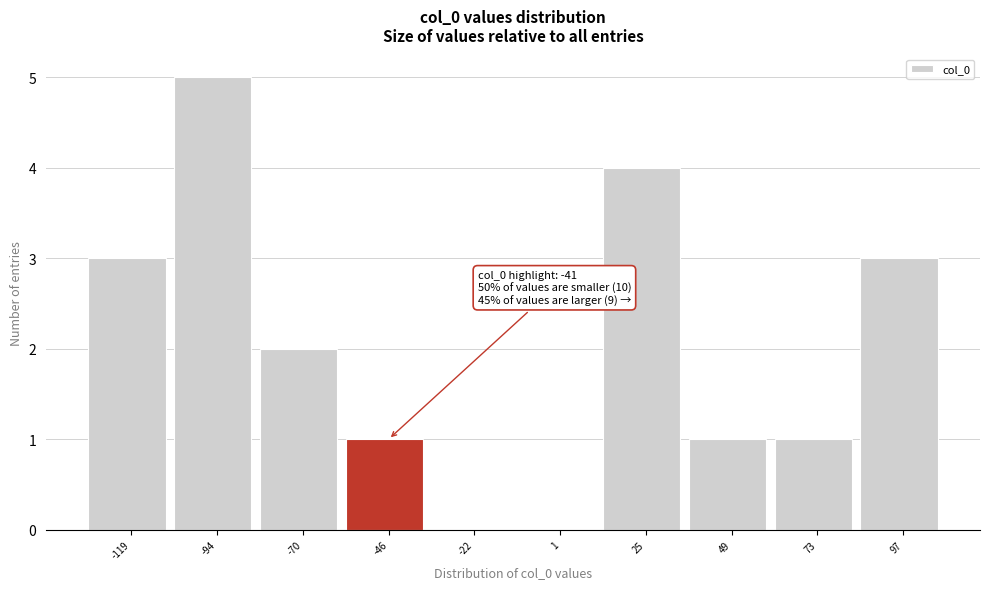

Reading right to left, extract all data points from this chart.

97=3	73=1	49=1	25=4	1=0	-22=0	-46=1	-70=2	-94=5	-119=3